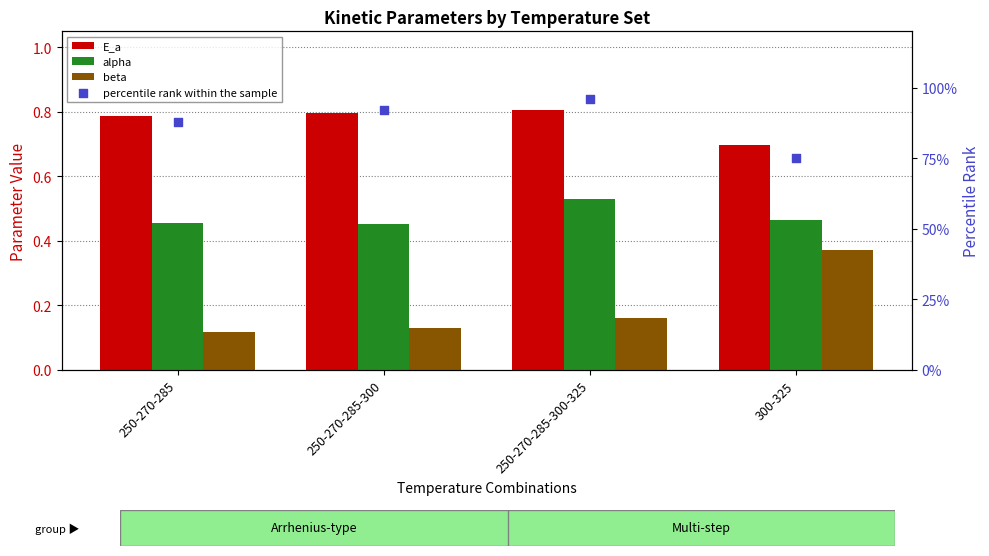

Which series contains the lowest Y value?

beta